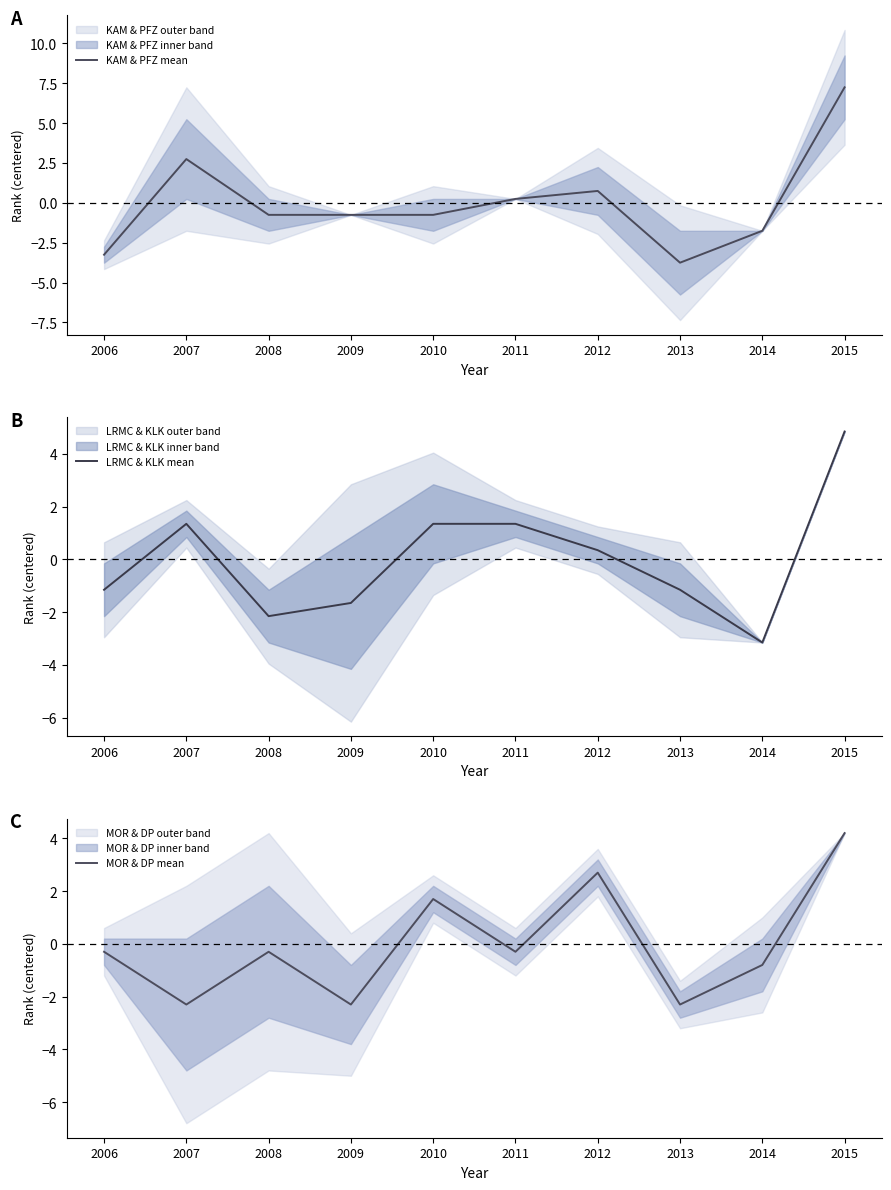

Reading left to right, what are all the values shown in this chart?

KAM & PFZ mean: -3.2	2.8	-0.8	-0.8	-0.8	0.2	0.8	-3.8	-1.8	7.2
LRMC & KLK mean: -1.1	1.4	-2.1	-1.6	1.4	1.4	0.4	-1.1	-3.1	4.9
MOR & DP mean: -0.3	-2.3	-0.3	-2.3	1.7	-0.3	2.7	-2.3	-0.8	4.2